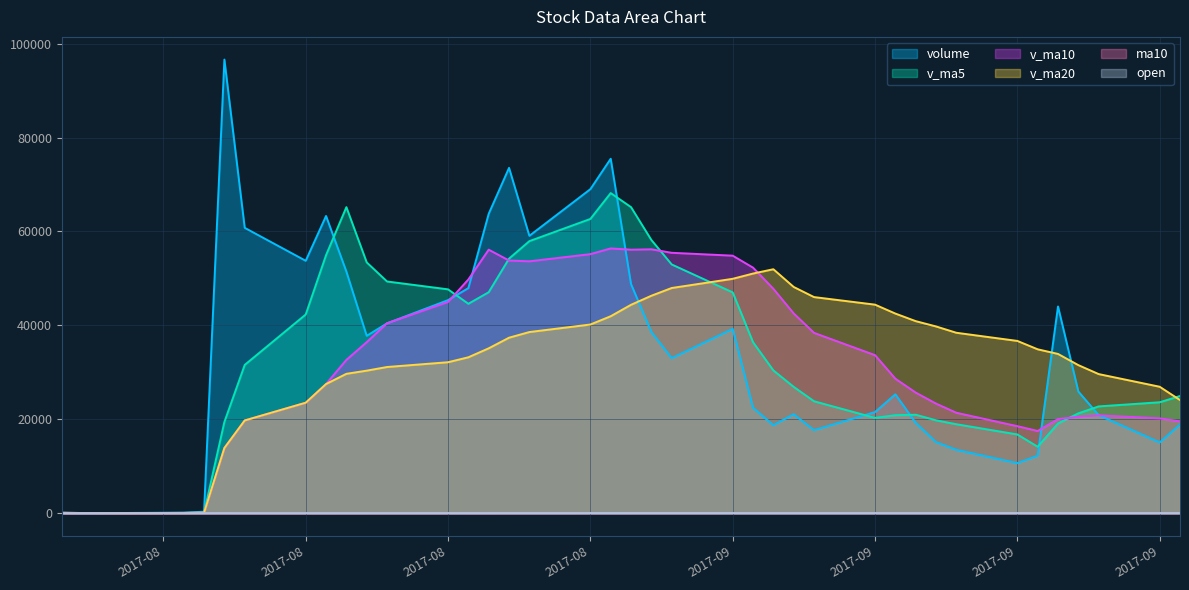

True or false: open and v_ma20 intersect in this chart.

False